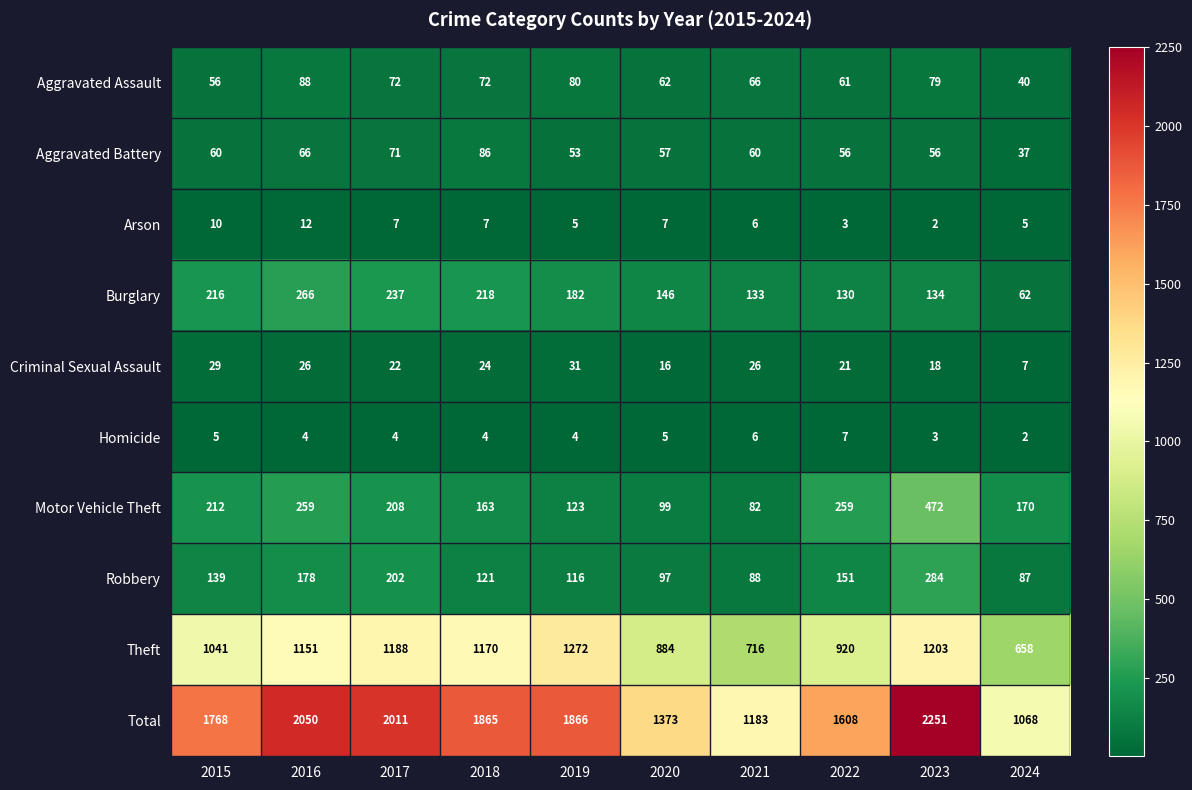

How many data points does each series have?

10